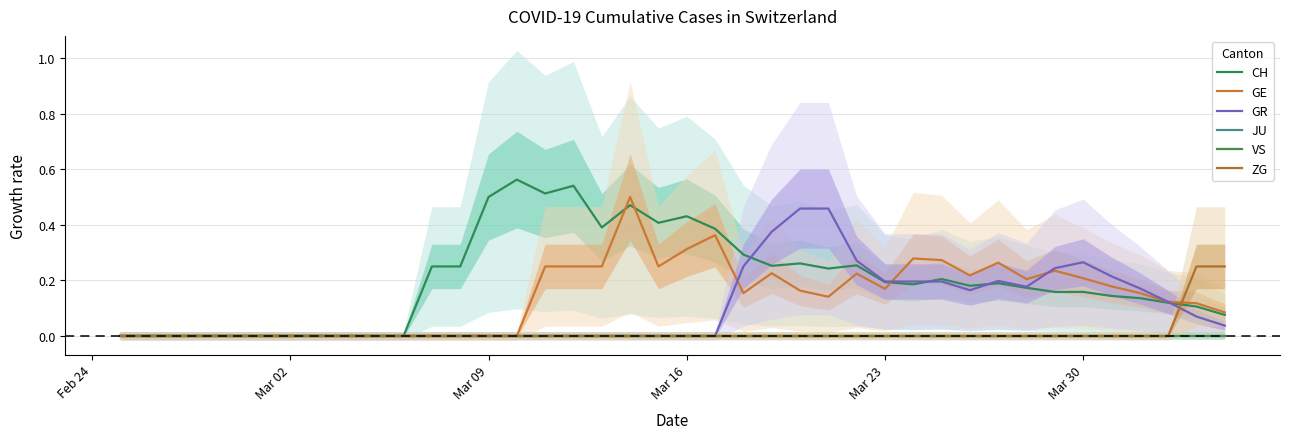

Does the chart display data point markers on the line(s)?

No